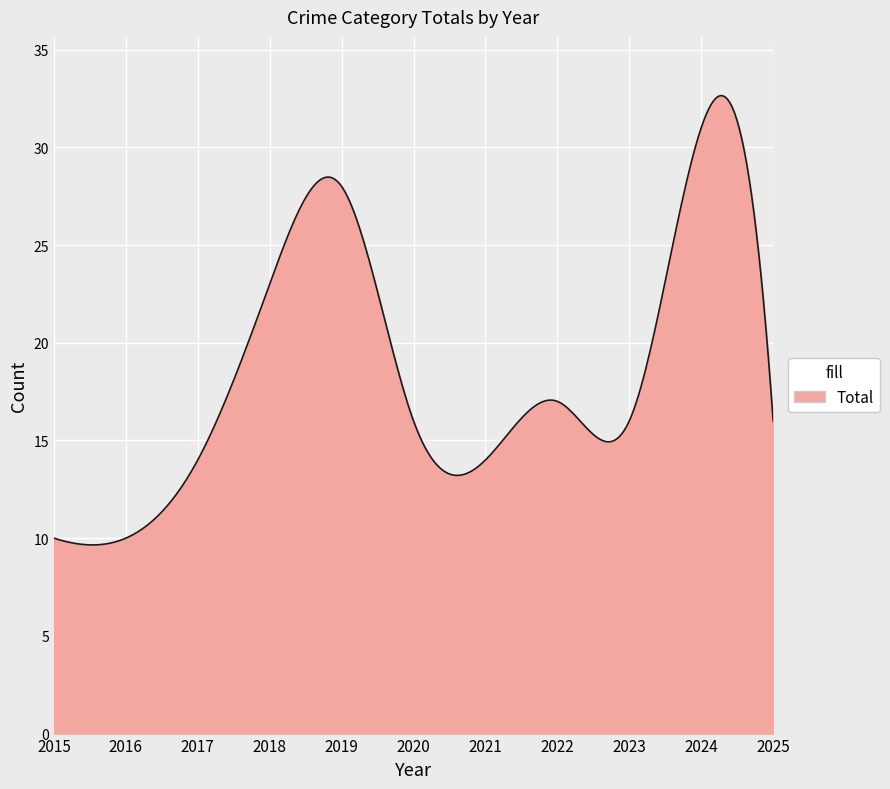

Does the chart have visible grid lines?

Yes